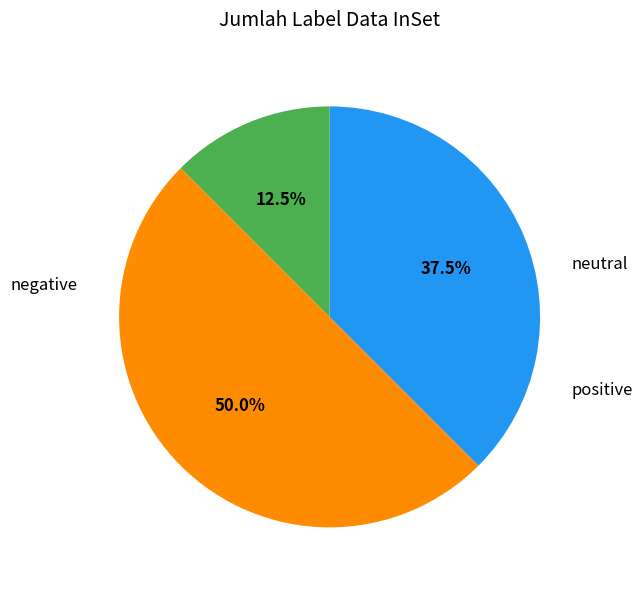

How many slices are in this pie chart?

3